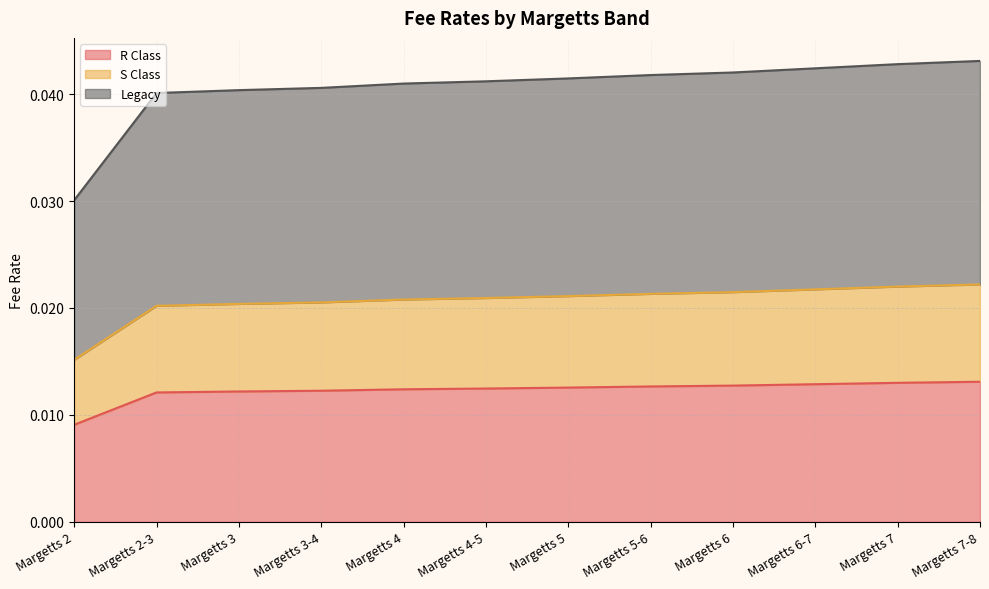

What is the label of the 10th point from the right?

Margetts 3